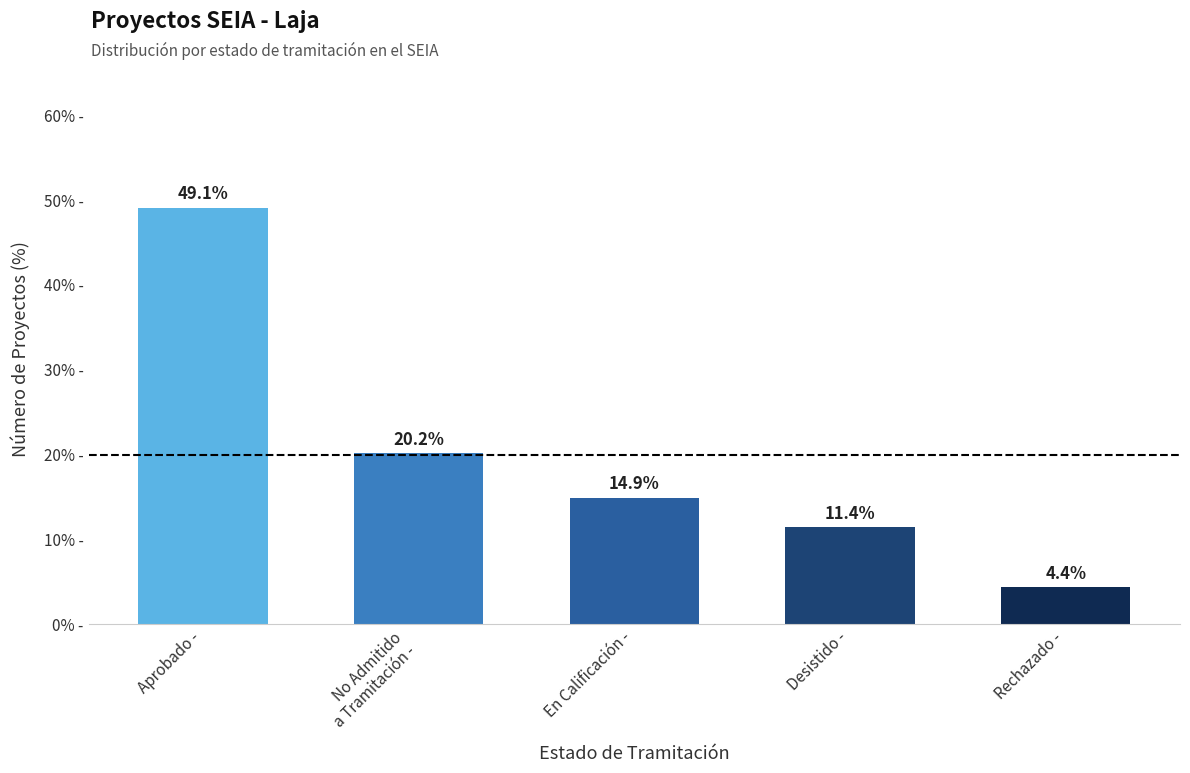

What is the greatest value displayed?

49.1